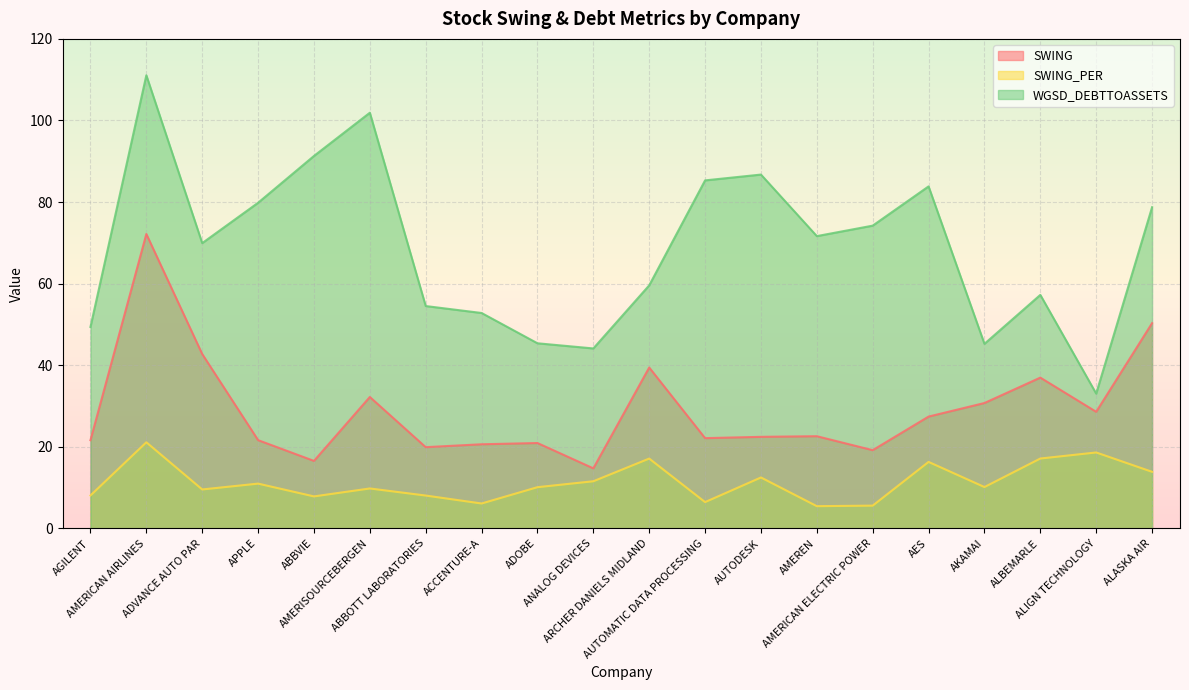

At which category is the sum across all series the highest?

AMERICAN AIRLINES